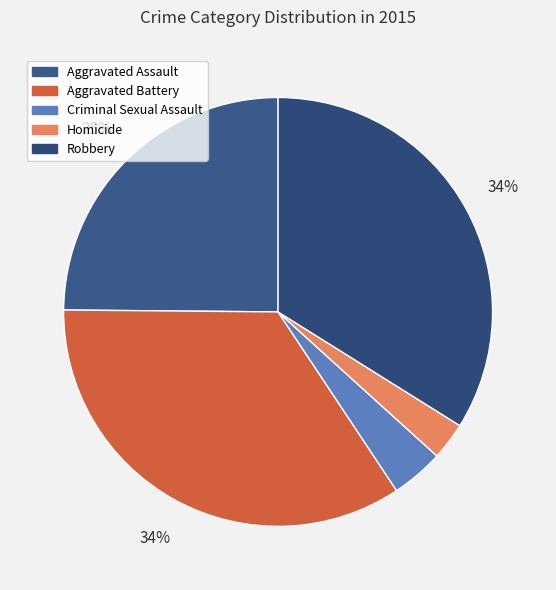

Which has a higher value, Aggravated Battery or Aggravated Assault?

Aggravated Battery